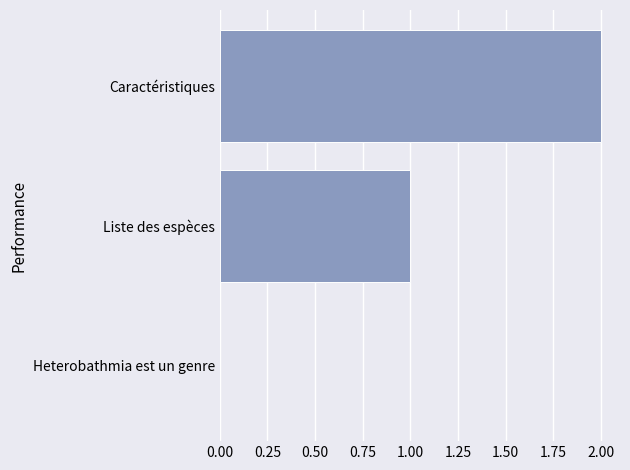

True or false: the data shows 1 at Caractéristiques.

False